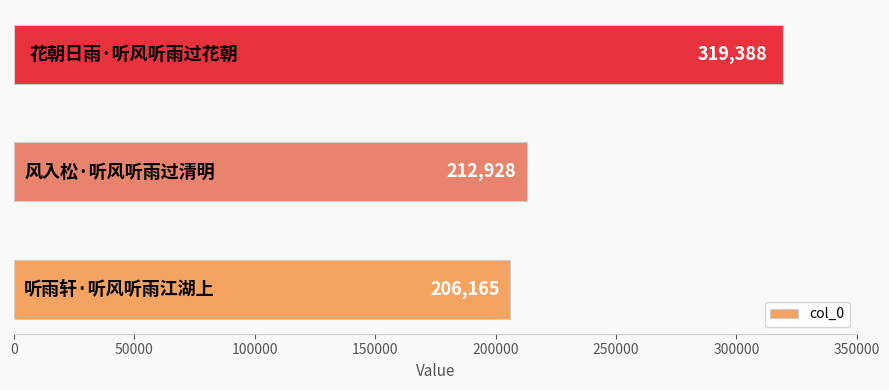

Count the number of categories in the chart.

3